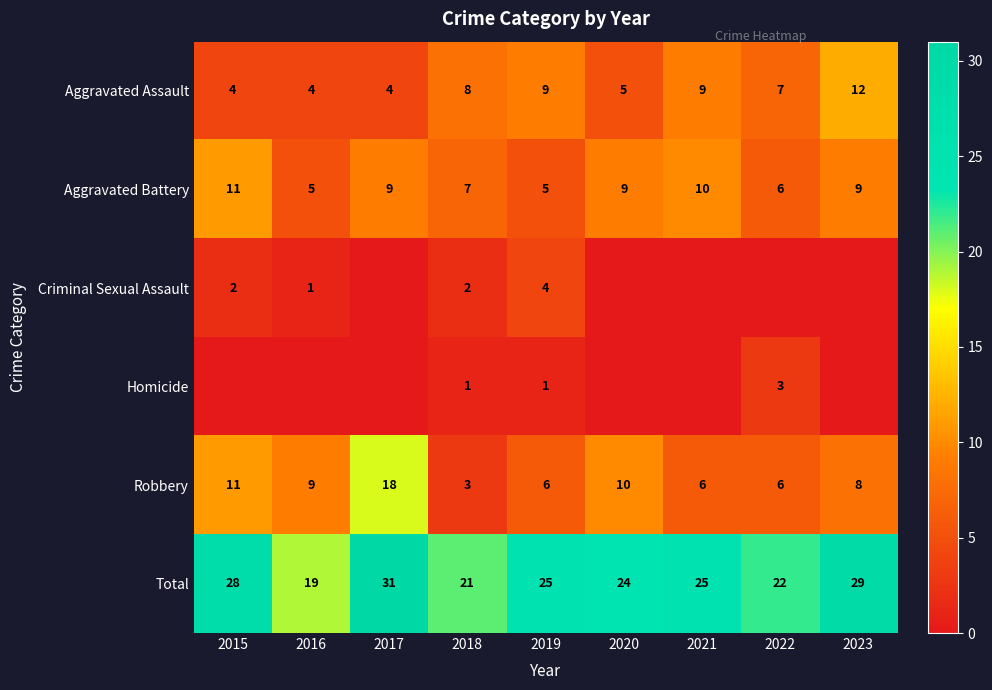

What is the difference between the Robbery values at 2015 and 2023?

3